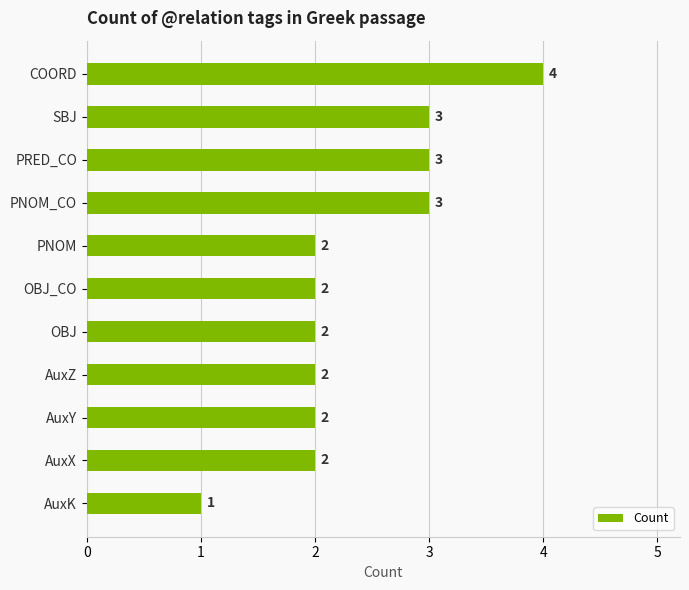

The chart shows a value of 6 at COORD. True or false?

False